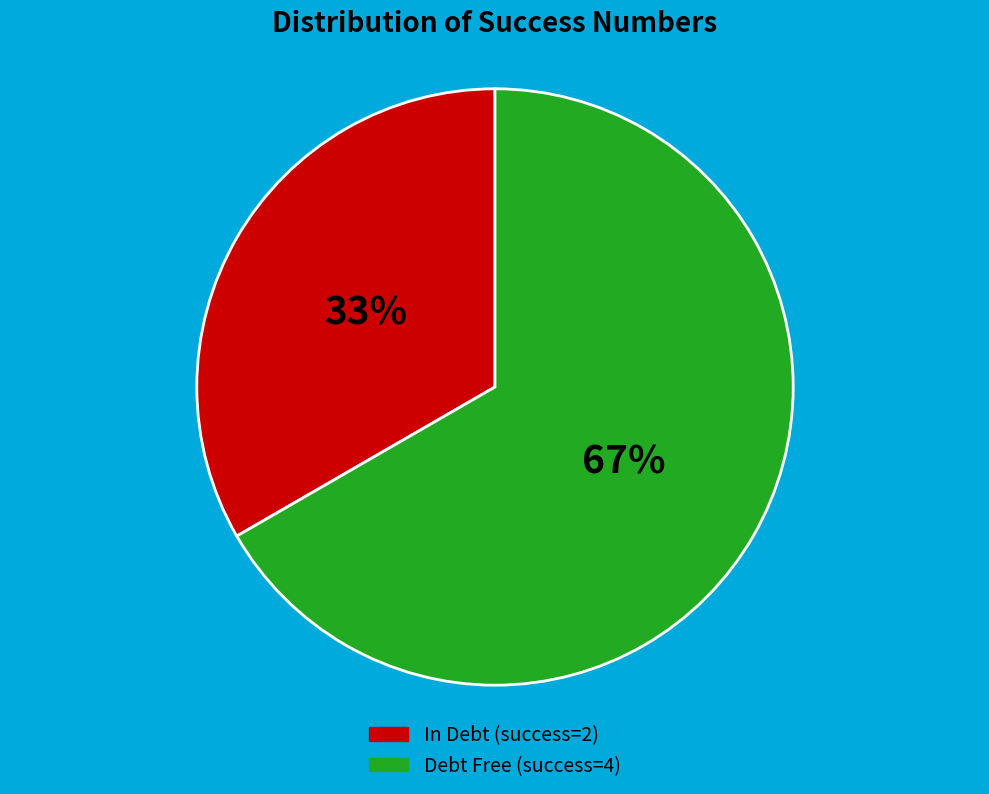

Does any single category account for the majority?

Yes